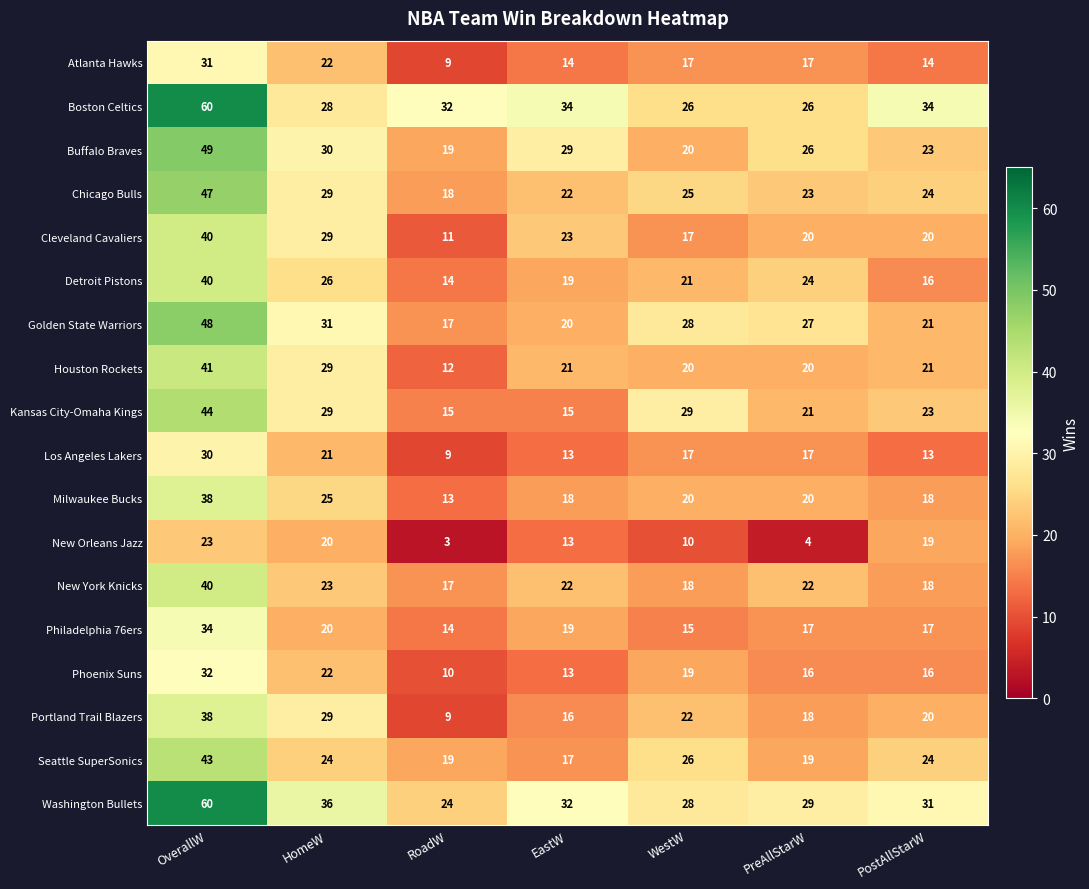

What is the difference between the maximum and minimum values in the Golden State Warriors series?

31